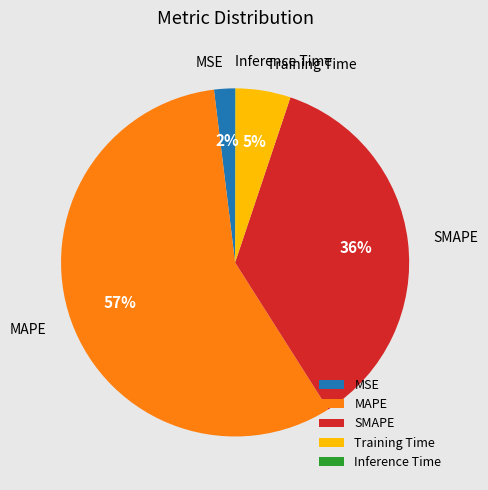

What percentage is the SMAPE slice, to the nearest percent?

36%